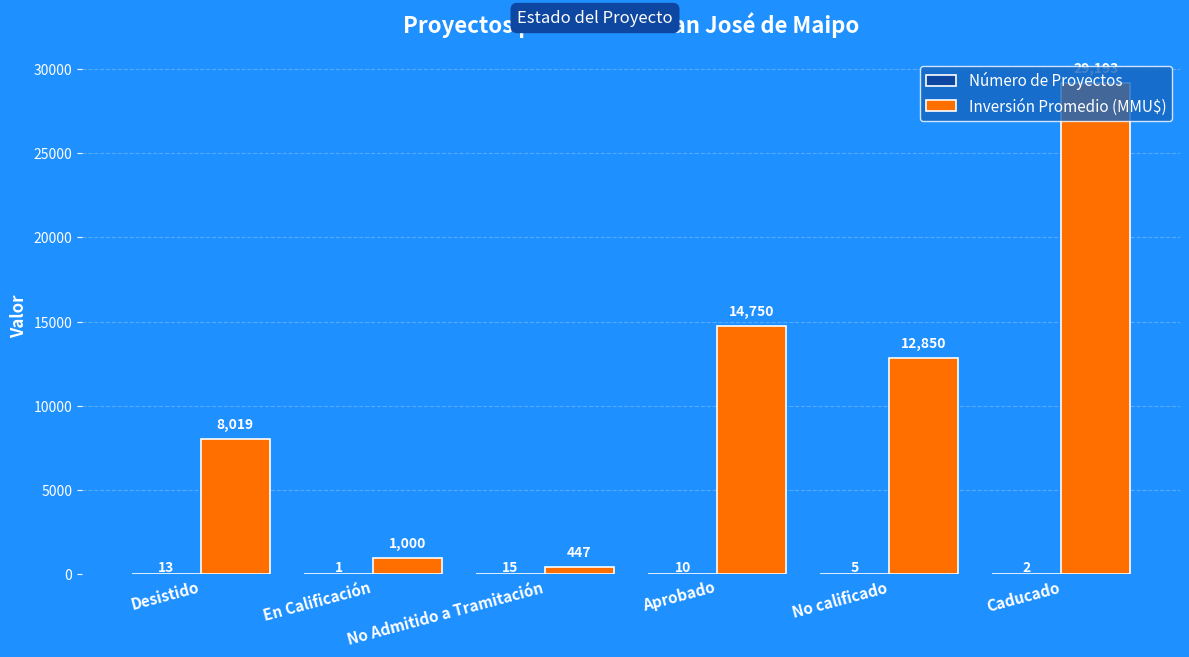

Which series has the largest total across all categories?

Inversión Promedio (MMU$)